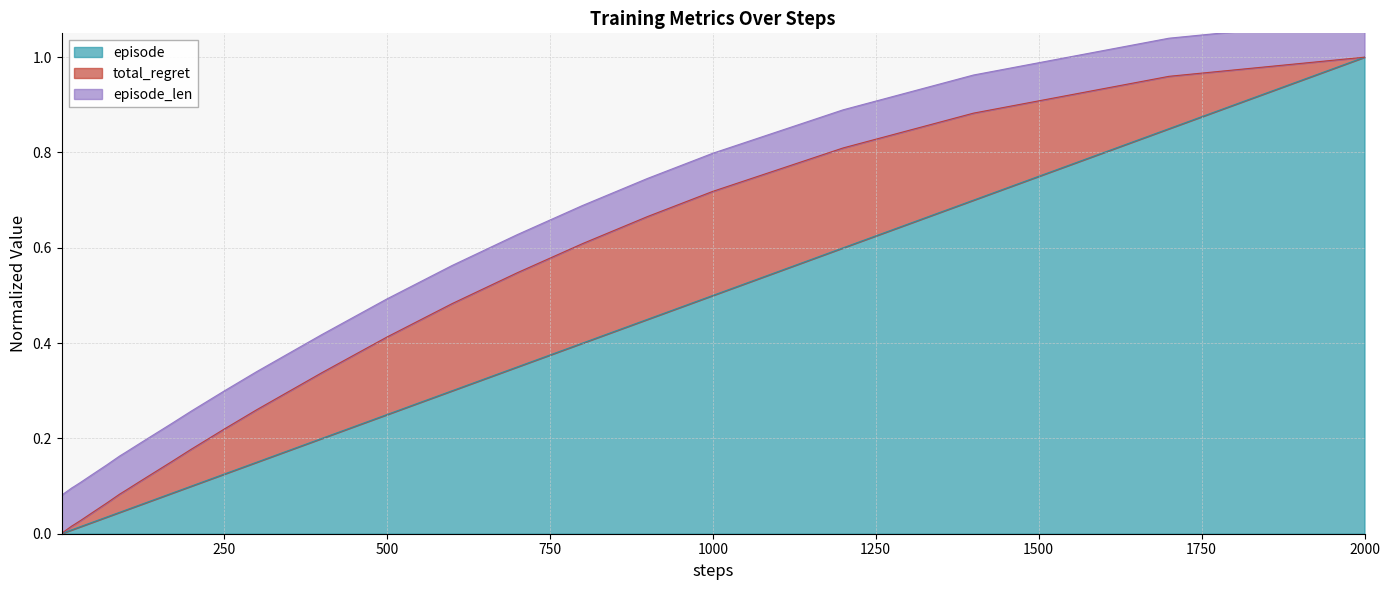

True or false: episode and total_regret cross at least once.

False